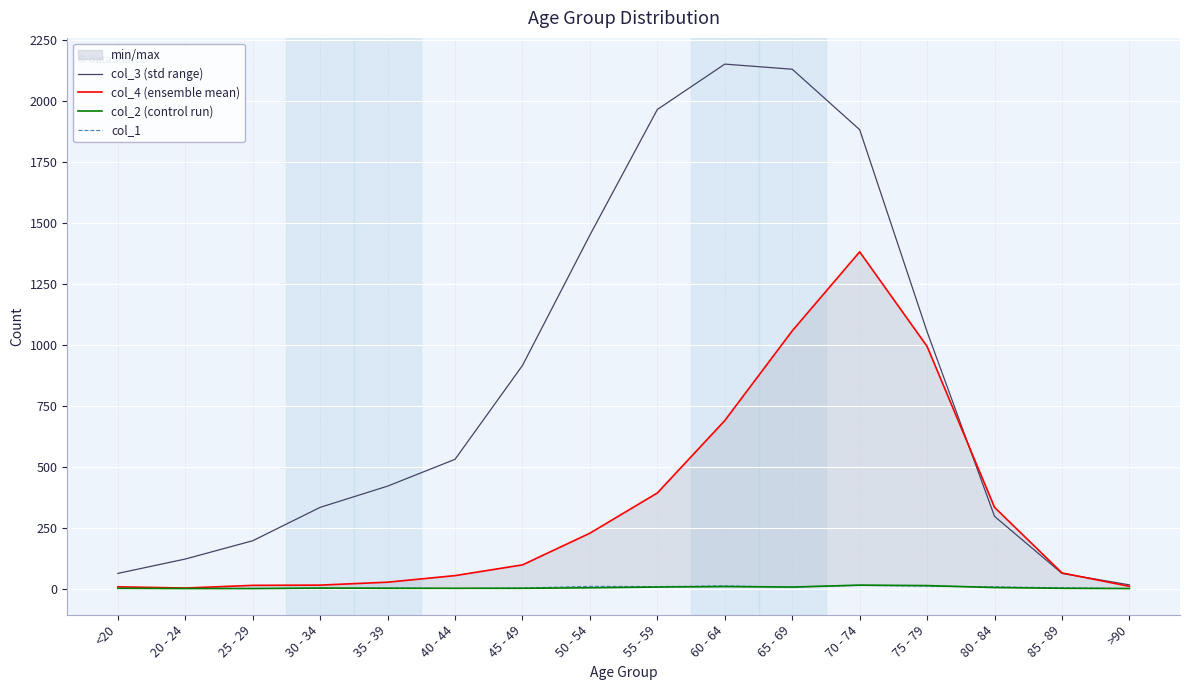

What is the difference between the col_2 (control run) values at 65 - 69 and 50 - 54?

3